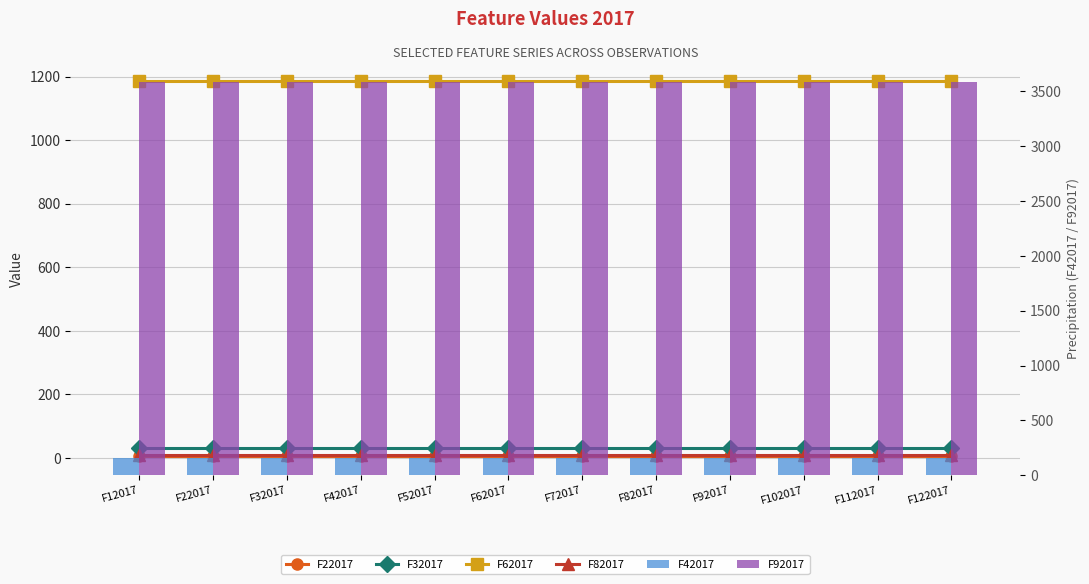

What is the lowest value of the F82017 series?

9.4